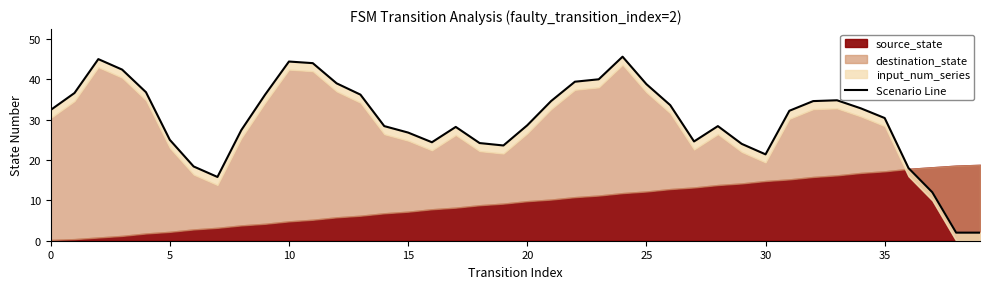

What is the greatest value displayed?

45.6